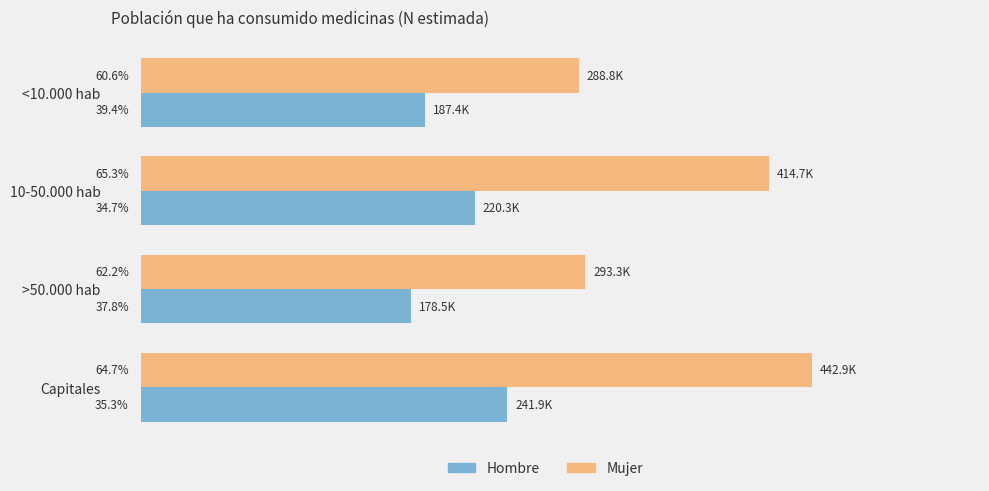

What are all the series names shown in the legend?

Hombre, Mujer